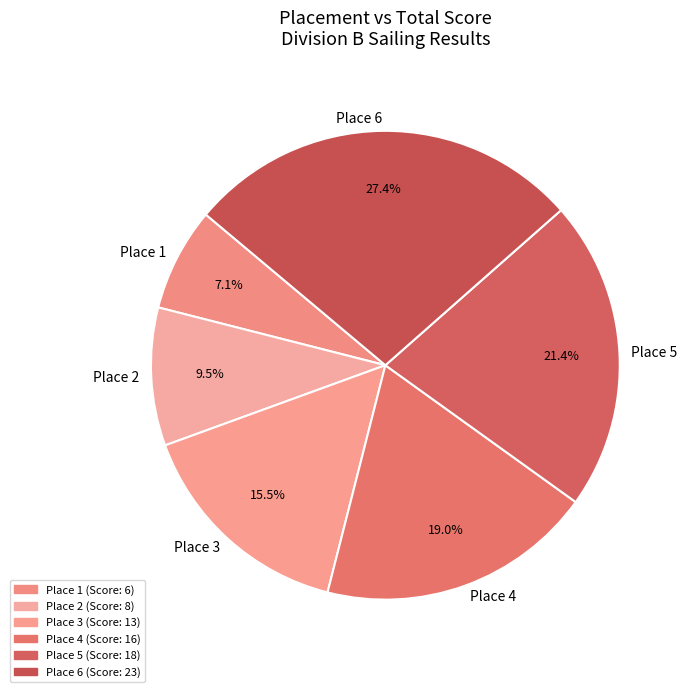

Is Place 2 the majority of the pie?

No